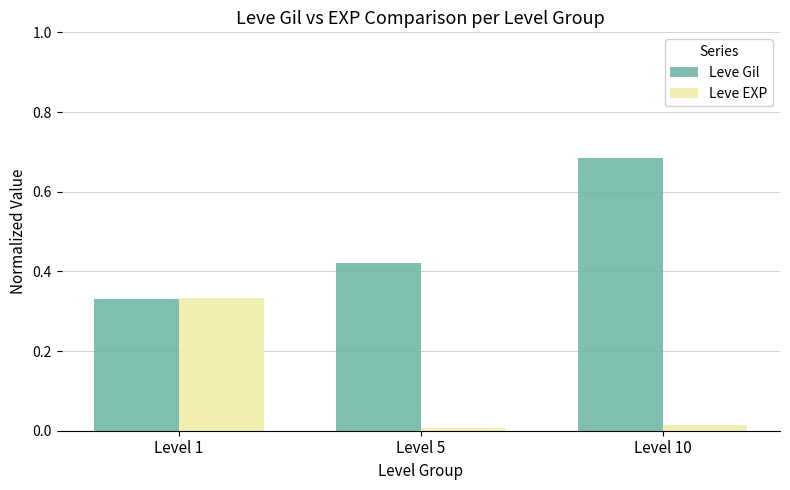

At how many categories does at least one series exceed 0?

3